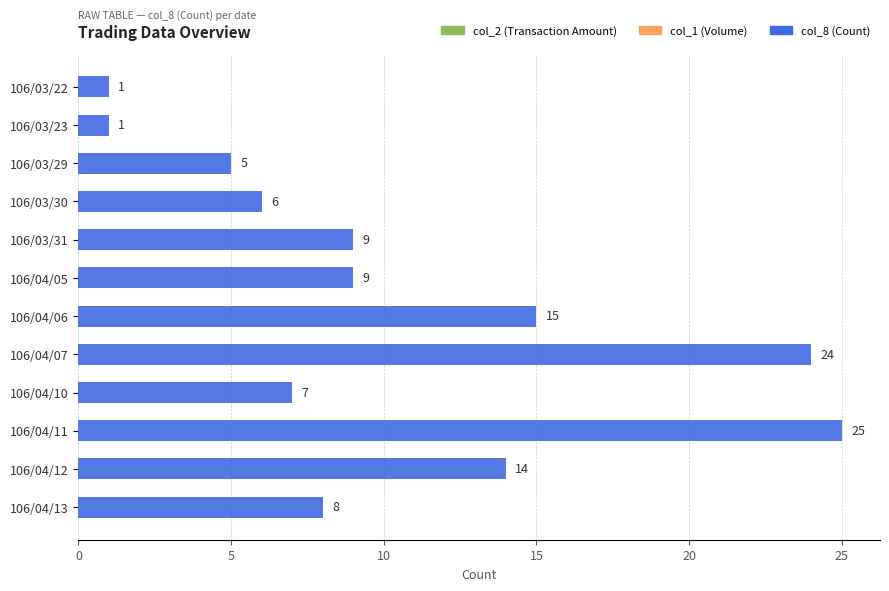

What is the average value?

10